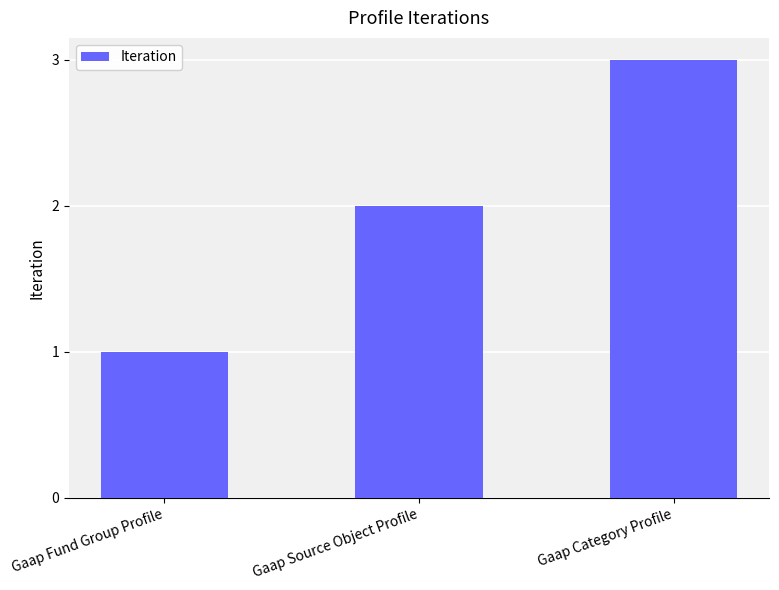

How many values are between 1 and 3?

3